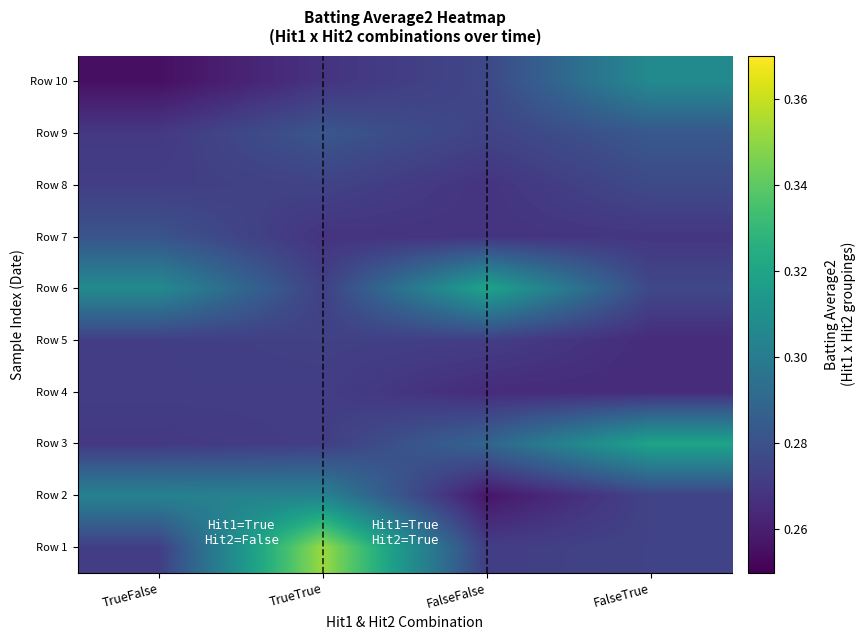

Which label corresponds to the largest value in the chart?

TrueTrue